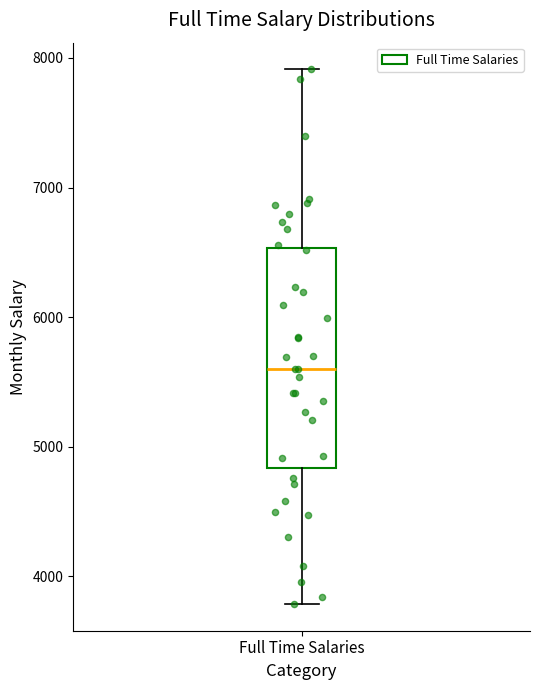

Transcribe this box plot: give where the median line is, the range the box spans, and where the two whiskers end, as read against the y-axis. The values are not printed on the chart, so give them approximately, as read against the axis.

median 5600, box 4800 to 6500, whiskers 3800 to 7900